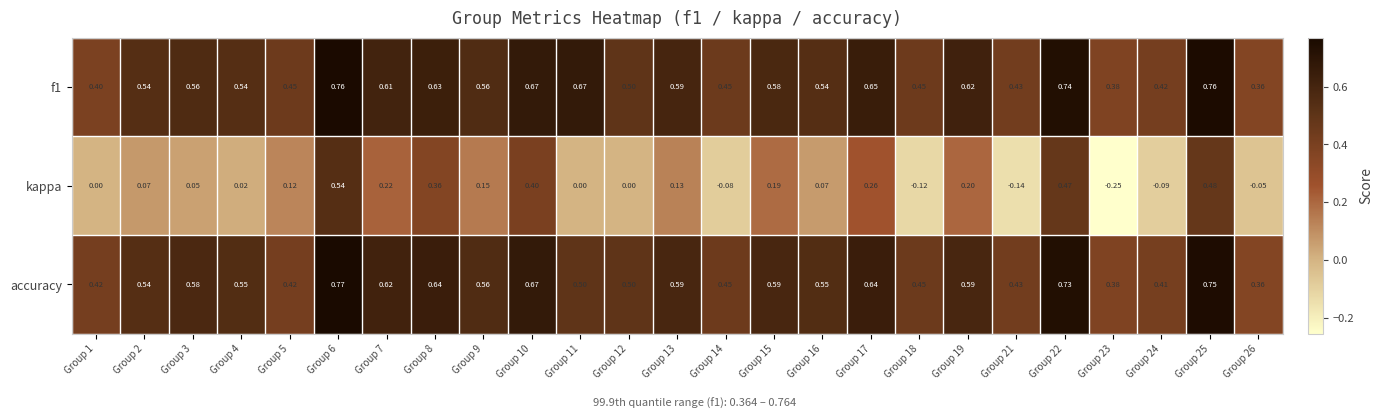

Is the value of f1 at Group 15 greater than the value of accuracy at Group 23?

Yes